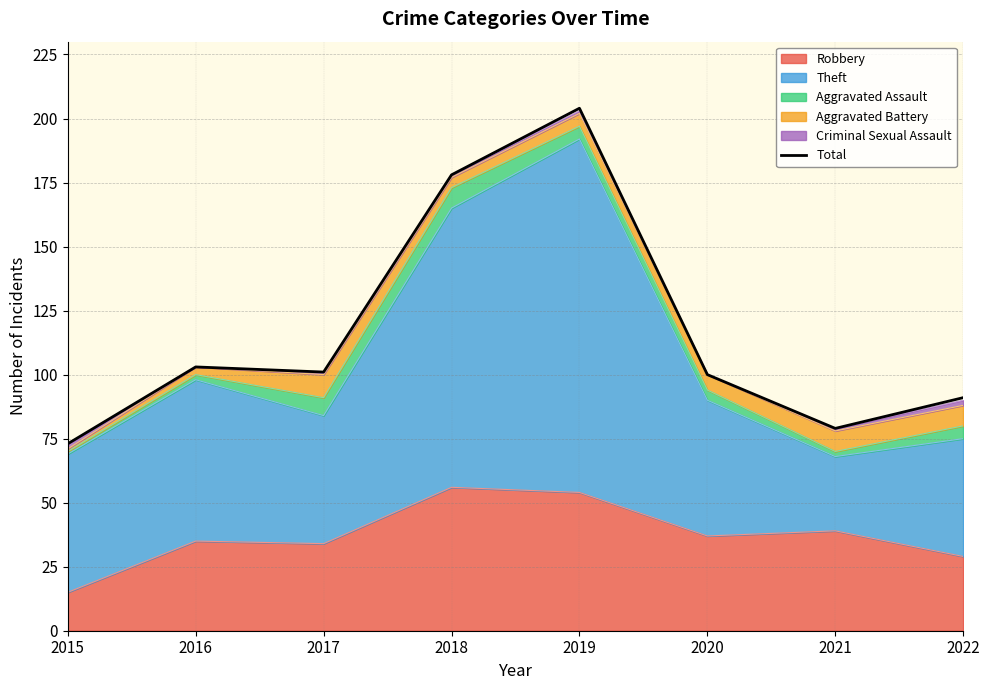

Reading left to right, extract all data points from this chart.

2015=73	2016=103	2017=101	2018=178	2019=204	2020=100	2021=79	2022=91